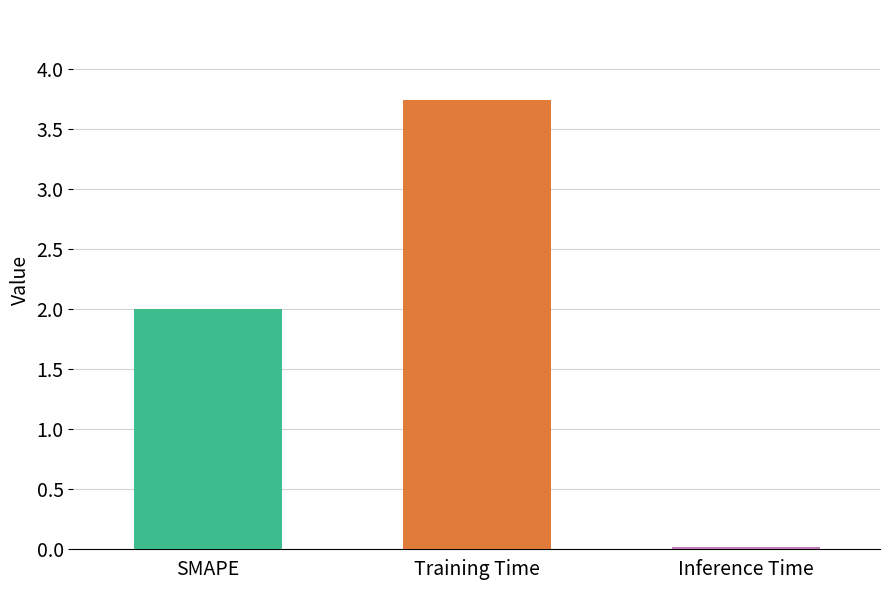

List the labels in order of value, smallest first.

Inference Time, SMAPE, Training Time